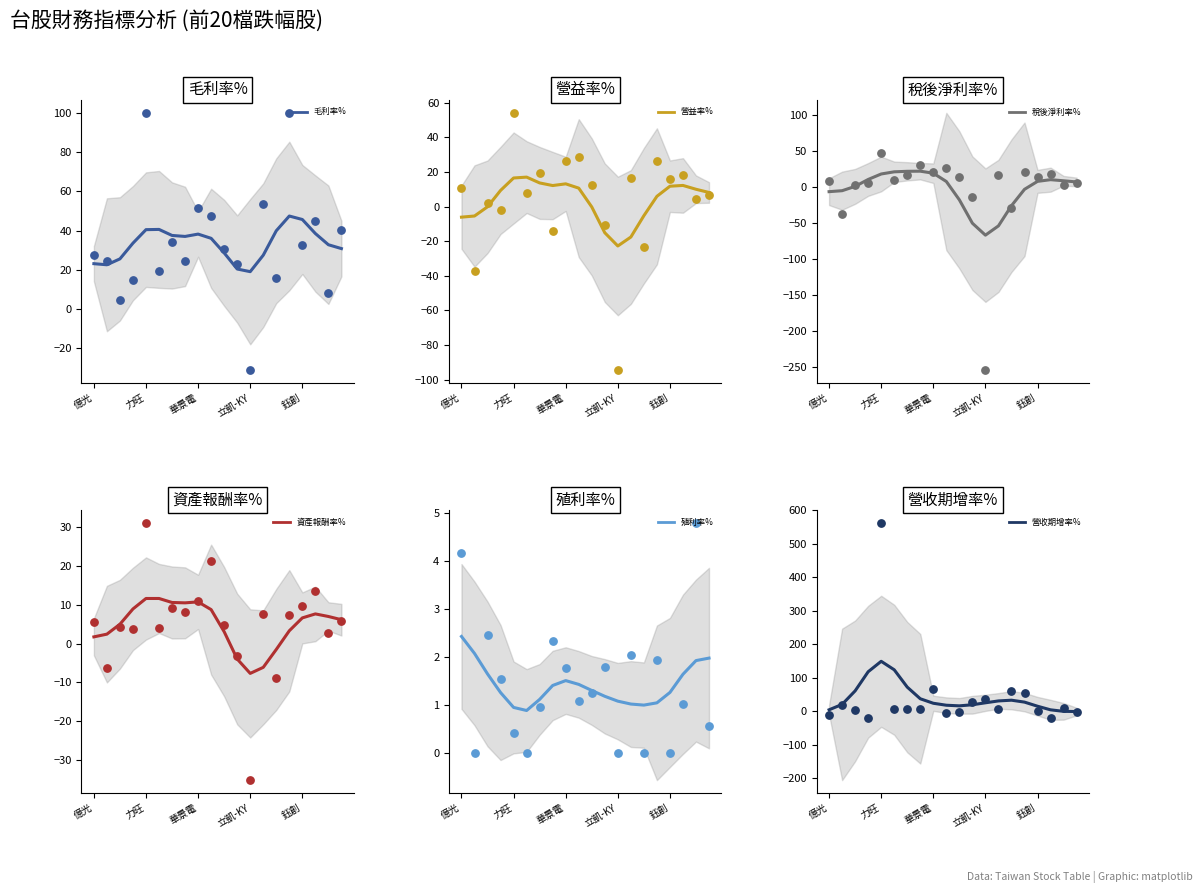

Which series reaches the minimum Y coordinate?

稅後淨利率%